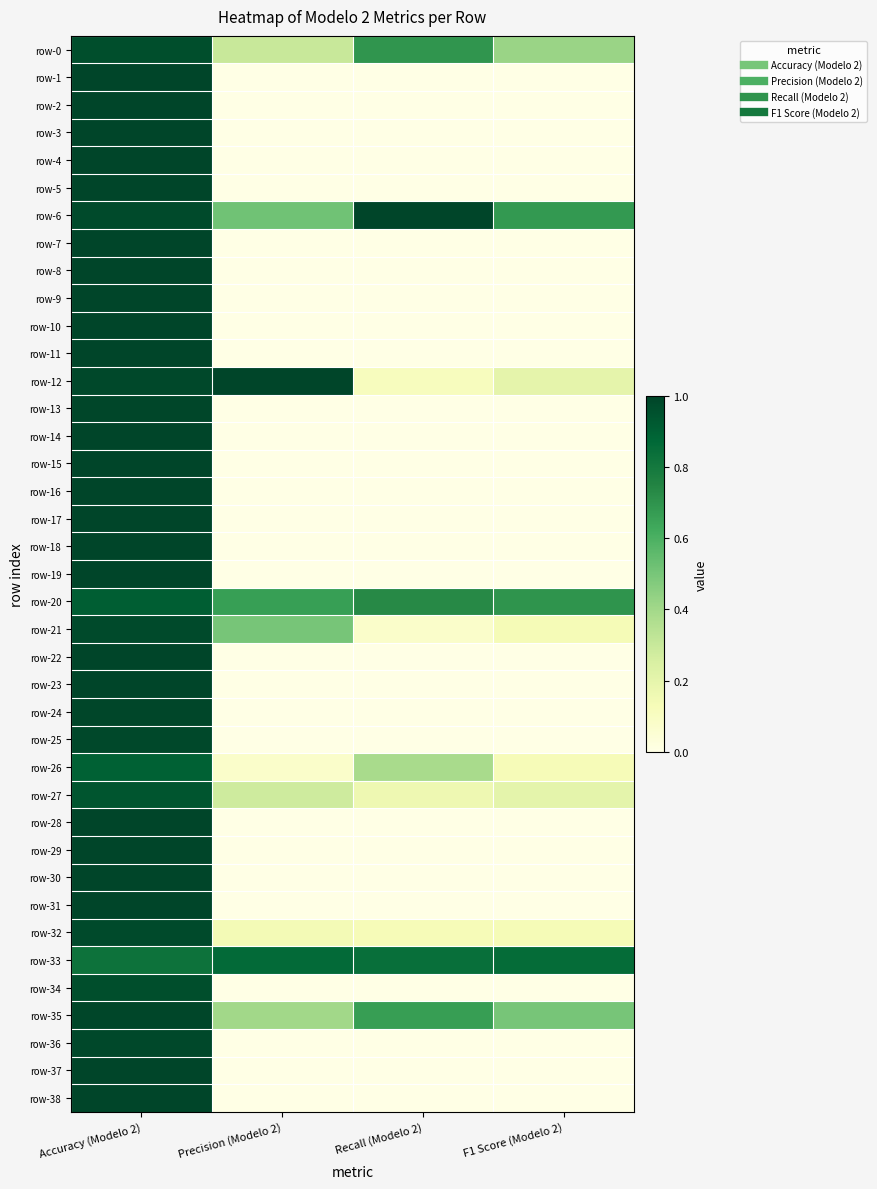

Reading right to left, list all the values displayed in this chart.

row-0: F1 Score (Modelo 2)=0.4	Recall (Modelo 2)=0.7	Precision (Modelo 2)=0.3	Accuracy (Modelo 2)=1.0
row-1: F1 Score (Modelo 2)=0.0	Recall (Modelo 2)=0.0	Precision (Modelo 2)=0.0	Accuracy (Modelo 2)=1.0
row-2: F1 Score (Modelo 2)=0.0	Recall (Modelo 2)=0.0	Precision (Modelo 2)=0.0	Accuracy (Modelo 2)=1.0
row-3: F1 Score (Modelo 2)=0.0	Recall (Modelo 2)=0.0	Precision (Modelo 2)=0.0	Accuracy (Modelo 2)=1.0
row-4: F1 Score (Modelo 2)=0.0	Recall (Modelo 2)=0.0	Precision (Modelo 2)=0.0	Accuracy (Modelo 2)=1.0
row-5: F1 Score (Modelo 2)=0.0	Recall (Modelo 2)=0.0	Precision (Modelo 2)=0.0	Accuracy (Modelo 2)=1.0
row-6: F1 Score (Modelo 2)=0.7	Recall (Modelo 2)=1.0	Precision (Modelo 2)=0.5	Accuracy (Modelo 2)=1.0
row-7: F1 Score (Modelo 2)=0.0	Recall (Modelo 2)=0.0	Precision (Modelo 2)=0.0	Accuracy (Modelo 2)=1.0
row-8: F1 Score (Modelo 2)=0.0	Recall (Modelo 2)=0.0	Precision (Modelo 2)=0.0	Accuracy (Modelo 2)=1.0
row-9: F1 Score (Modelo 2)=0.0	Recall (Modelo 2)=0.0	Precision (Modelo 2)=0.0	Accuracy (Modelo 2)=1.0
row-10: F1 Score (Modelo 2)=0.0	Recall (Modelo 2)=0.0	Precision (Modelo 2)=0.0	Accuracy (Modelo 2)=1.0
row-11: F1 Score (Modelo 2)=0.0	Recall (Modelo 2)=0.0	Precision (Modelo 2)=0.0	Accuracy (Modelo 2)=1.0
row-12: F1 Score (Modelo 2)=0.2	Recall (Modelo 2)=0.1	Precision (Modelo 2)=1.0	Accuracy (Modelo 2)=1.0
row-13: F1 Score (Modelo 2)=0.0	Recall (Modelo 2)=0.0	Precision (Modelo 2)=0.0	Accuracy (Modelo 2)=1.0
row-14: F1 Score (Modelo 2)=0.0	Recall (Modelo 2)=0.0	Precision (Modelo 2)=0.0	Accuracy (Modelo 2)=1.0
row-15: F1 Score (Modelo 2)=0.0	Recall (Modelo 2)=0.0	Precision (Modelo 2)=0.0	Accuracy (Modelo 2)=1.0
row-16: F1 Score (Modelo 2)=0.0	Recall (Modelo 2)=0.0	Precision (Modelo 2)=0.0	Accuracy (Modelo 2)=1.0
row-17: F1 Score (Modelo 2)=0.0	Recall (Modelo 2)=0.0	Precision (Modelo 2)=0.0	Accuracy (Modelo 2)=1.0
row-18: F1 Score (Modelo 2)=0.0	Recall (Modelo 2)=0.0	Precision (Modelo 2)=0.0	Accuracy (Modelo 2)=1.0
row-19: F1 Score (Modelo 2)=0.0	Recall (Modelo 2)=0.0	Precision (Modelo 2)=0.0	Accuracy (Modelo 2)=1.0
row-20: F1 Score (Modelo 2)=0.7	Recall (Modelo 2)=0.7	Precision (Modelo 2)=0.7	Accuracy (Modelo 2)=0.9
row-21: F1 Score (Modelo 2)=0.1	Recall (Modelo 2)=0.1	Precision (Modelo 2)=0.5	Accuracy (Modelo 2)=1.0
row-22: F1 Score (Modelo 2)=0.0	Recall (Modelo 2)=0.0	Precision (Modelo 2)=0.0	Accuracy (Modelo 2)=1.0
row-23: F1 Score (Modelo 2)=0.0	Recall (Modelo 2)=0.0	Precision (Modelo 2)=0.0	Accuracy (Modelo 2)=1.0
row-24: F1 Score (Modelo 2)=0.0	Recall (Modelo 2)=0.0	Precision (Modelo 2)=0.0	Accuracy (Modelo 2)=1.0
row-25: F1 Score (Modelo 2)=0.0	Recall (Modelo 2)=0.0	Precision (Modelo 2)=0.0	Accuracy (Modelo 2)=1.0
row-26: F1 Score (Modelo 2)=0.1	Recall (Modelo 2)=0.4	Precision (Modelo 2)=0.1	Accuracy (Modelo 2)=0.9
row-27: F1 Score (Modelo 2)=0.2	Recall (Modelo 2)=0.2	Precision (Modelo 2)=0.3	Accuracy (Modelo 2)=0.9
row-28: F1 Score (Modelo 2)=0.0	Recall (Modelo 2)=0.0	Precision (Modelo 2)=0.0	Accuracy (Modelo 2)=1.0
row-29: F1 Score (Modelo 2)=0.0	Recall (Modelo 2)=0.0	Precision (Modelo 2)=0.0	Accuracy (Modelo 2)=1.0
row-30: F1 Score (Modelo 2)=0.0	Recall (Modelo 2)=0.0	Precision (Modelo 2)=0.0	Accuracy (Modelo 2)=1.0
row-31: F1 Score (Modelo 2)=0.0	Recall (Modelo 2)=0.0	Precision (Modelo 2)=0.0	Accuracy (Modelo 2)=1.0
row-32: F1 Score (Modelo 2)=0.1	Recall (Modelo 2)=0.1	Precision (Modelo 2)=0.1	Accuracy (Modelo 2)=1.0
row-33: F1 Score (Modelo 2)=0.9	Recall (Modelo 2)=0.8	Precision (Modelo 2)=0.9	Accuracy (Modelo 2)=0.8
row-34: F1 Score (Modelo 2)=0.0	Recall (Modelo 2)=0.0	Precision (Modelo 2)=0.0	Accuracy (Modelo 2)=1.0
row-35: F1 Score (Modelo 2)=0.5	Recall (Modelo 2)=0.7	Precision (Modelo 2)=0.4	Accuracy (Modelo 2)=1.0
row-36: F1 Score (Modelo 2)=0.0	Recall (Modelo 2)=0.0	Precision (Modelo 2)=0.0	Accuracy (Modelo 2)=1.0
row-37: F1 Score (Modelo 2)=0.0	Recall (Modelo 2)=0.0	Precision (Modelo 2)=0.0	Accuracy (Modelo 2)=1.0
row-38: F1 Score (Modelo 2)=0.0	Recall (Modelo 2)=0.0	Precision (Modelo 2)=0.0	Accuracy (Modelo 2)=1.0